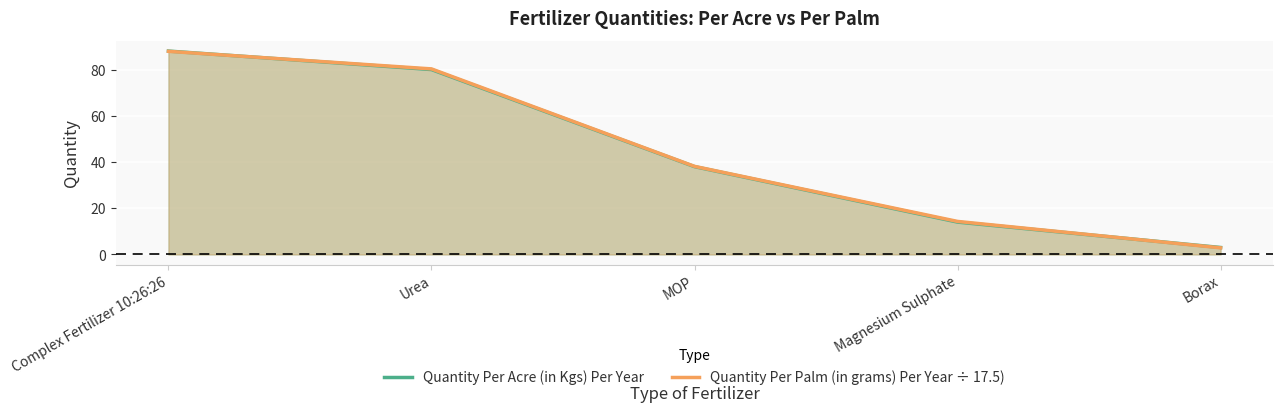

True or false: Quantity Per Acre (in Kgs) Per Year has more than 2 points higher than both neighbors.

False